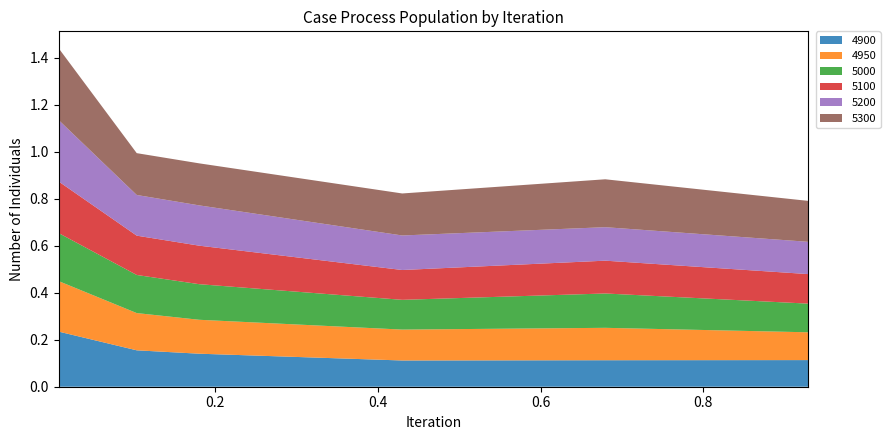

Reading left to right, extract all data points from this chart.

4900: 0.00821917808219178=0.2	0.1041095890410959=0.2	0.1808219178082192=0.1	0.4301369863013699=0.1	0.6794520547945205=0.1	0.9287671232876712=0.1
4950: 0.00821917808219178=0.2	0.1041095890410959=0.2	0.1808219178082192=0.1	0.4301369863013699=0.1	0.6794520547945205=0.1	0.9287671232876712=0.1
5000: 0.00821917808219178=0.2	0.1041095890410959=0.2	0.1808219178082192=0.2	0.4301369863013699=0.1	0.6794520547945205=0.1	0.9287671232876712=0.1
5100: 0.00821917808219178=0.2	0.1041095890410959=0.2	0.1808219178082192=0.2	0.4301369863013699=0.1	0.6794520547945205=0.1	0.9287671232876712=0.1
5200: 0.00821917808219178=0.3	0.1041095890410959=0.2	0.1808219178082192=0.2	0.4301369863013699=0.1	0.6794520547945205=0.1	0.9287671232876712=0.1
5300: 0.00821917808219178=0.3	0.1041095890410959=0.2	0.1808219178082192=0.2	0.4301369863013699=0.2	0.6794520547945205=0.2	0.9287671232876712=0.2